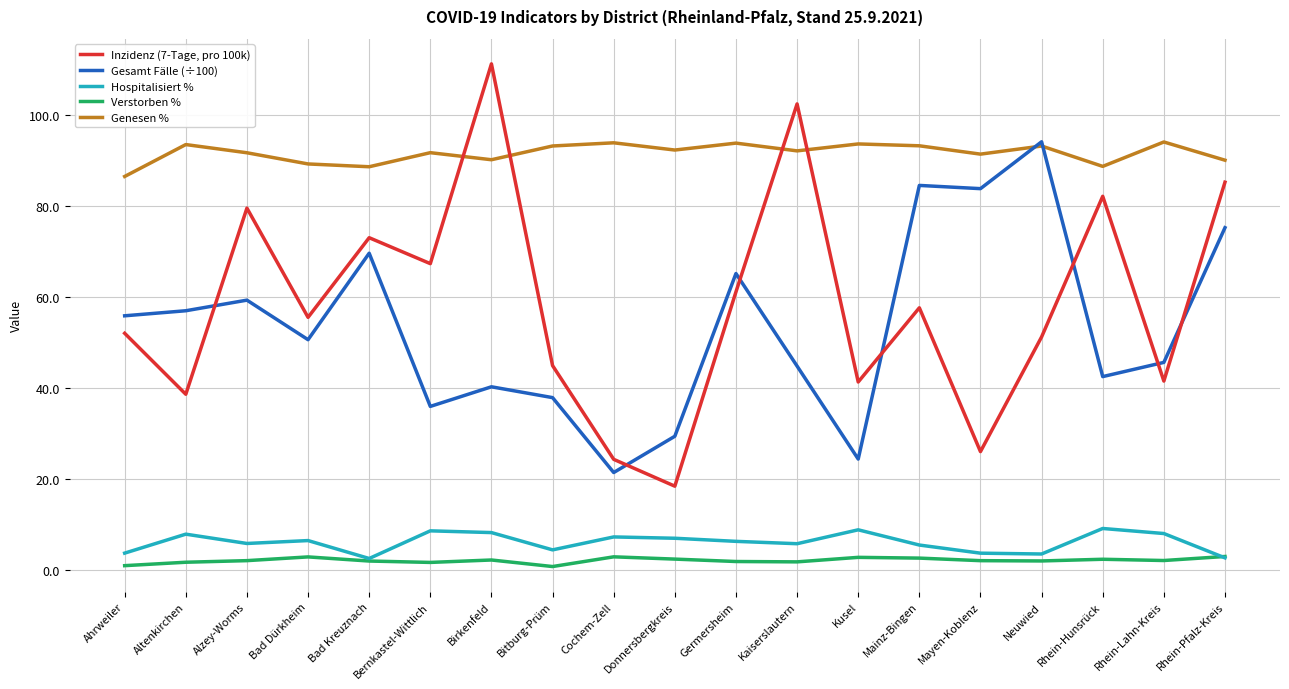

What is the maximum value shown in the chart?

111.3